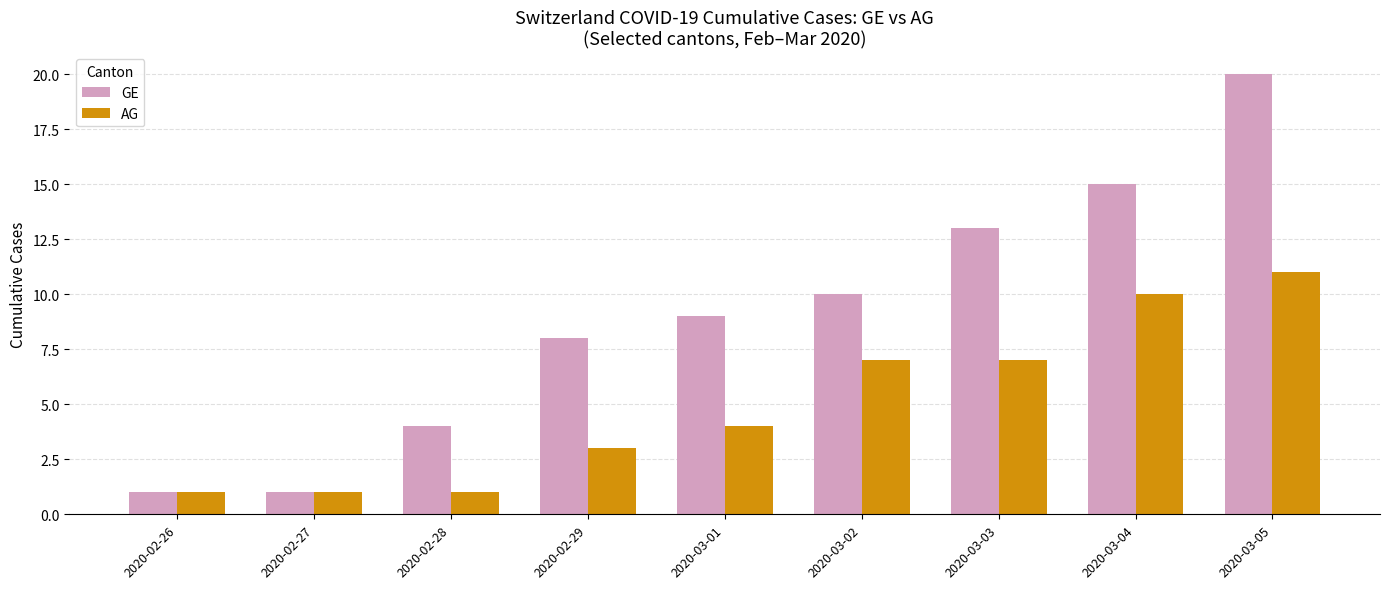

Are the bars horizontal?

No